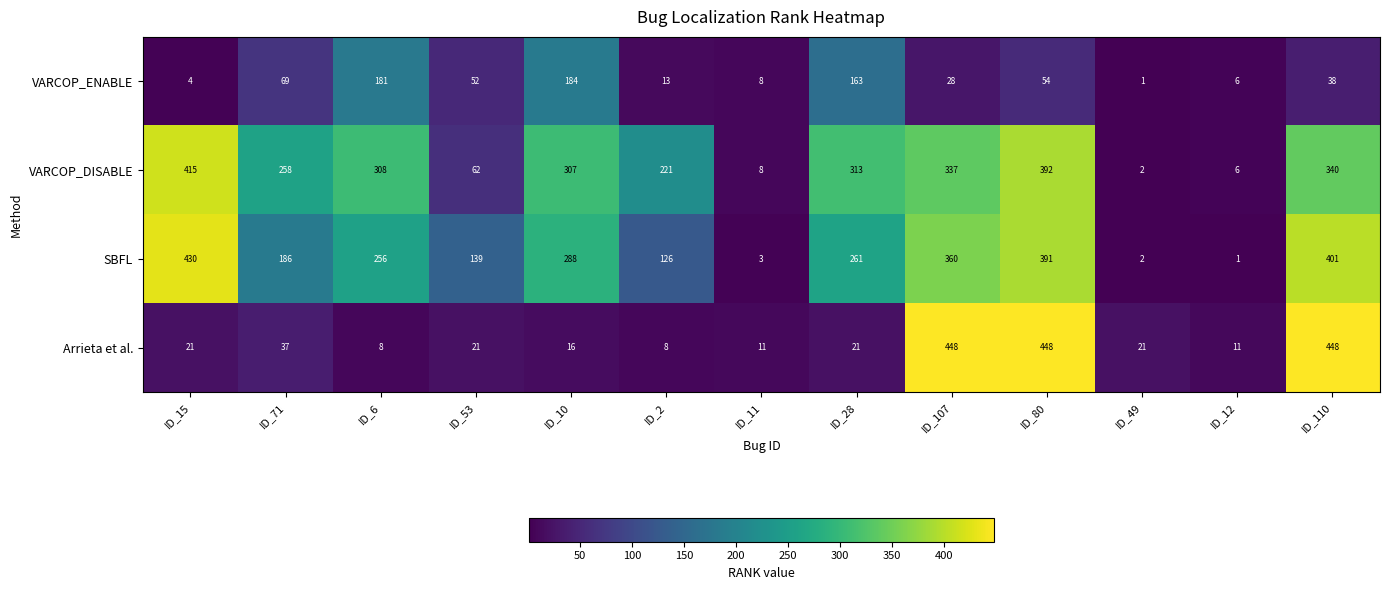

What value does the VARCOP_ENABLE series have at ID_15?

4